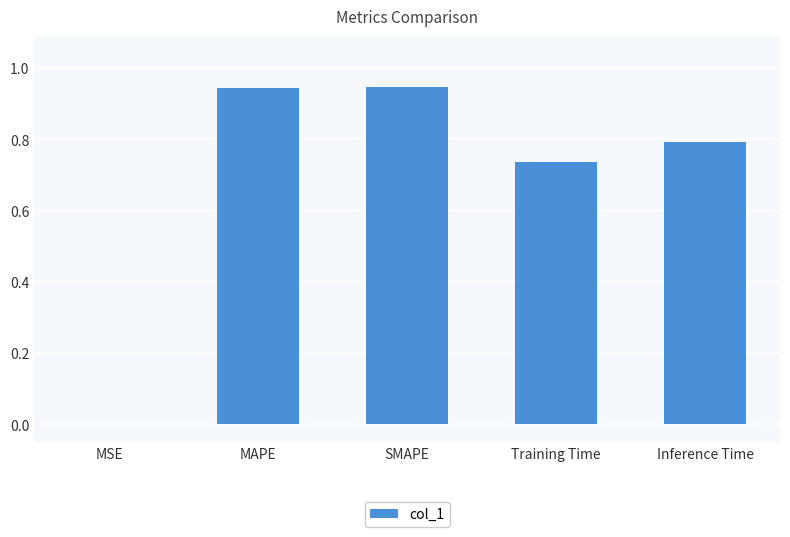

What is the sum of all values?

3.4